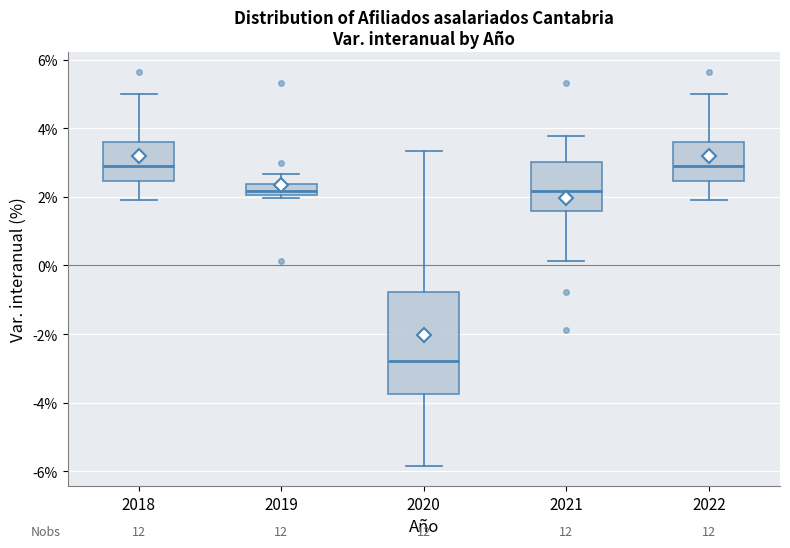

Where is the lower edge of the box at x = 2021 on the y-axis? The values are not printed on the chart, so give them approximately, as read against the axis.

1.6